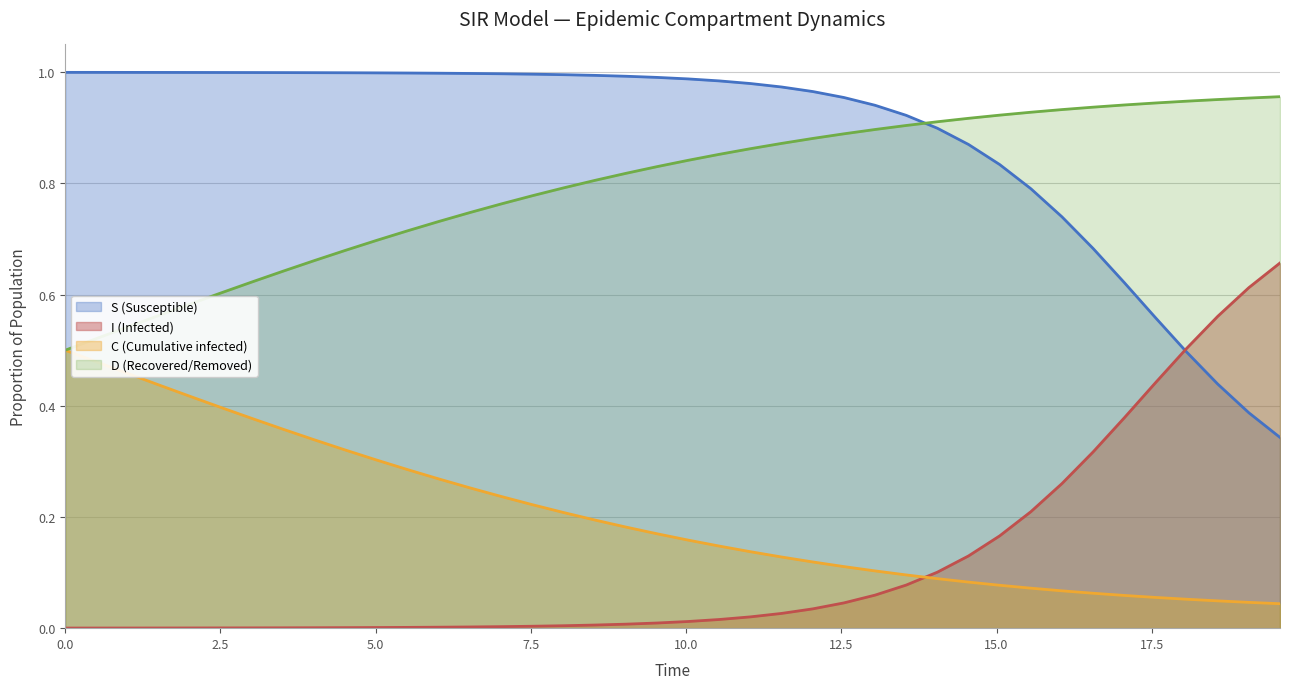

Rank the series by their maximum value, from lowest to highest.

C (Cumulative infected), I (Infected), D (Recovered/Removed), S (Susceptible)